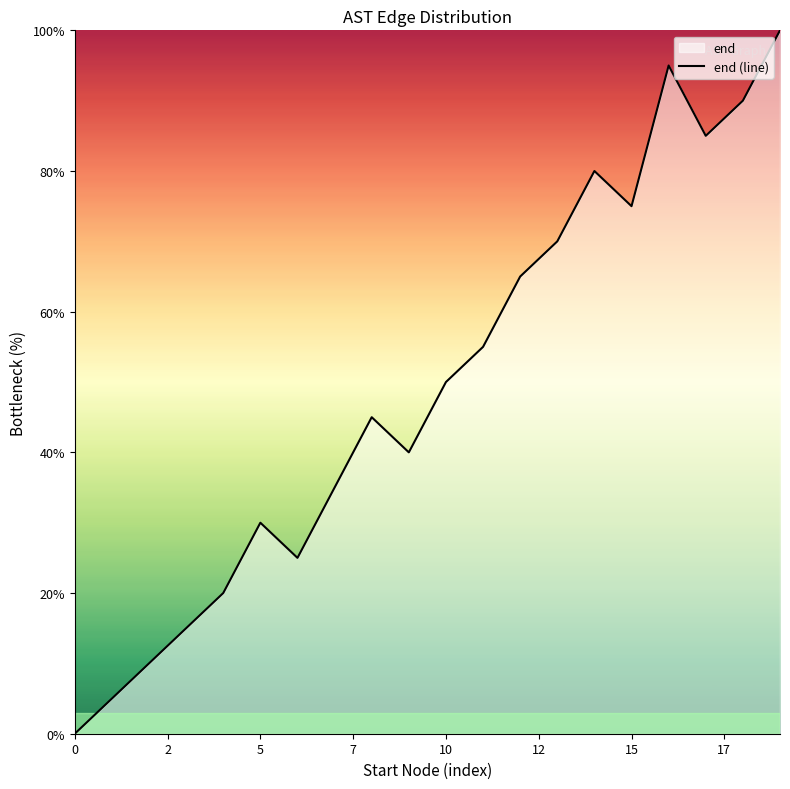

Is it true that the value at 0 is 0.0?

True